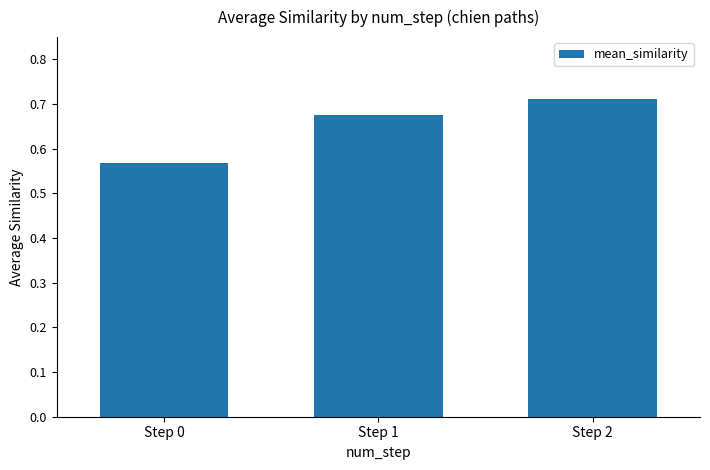

Count the values in the range 0 to 1.

3